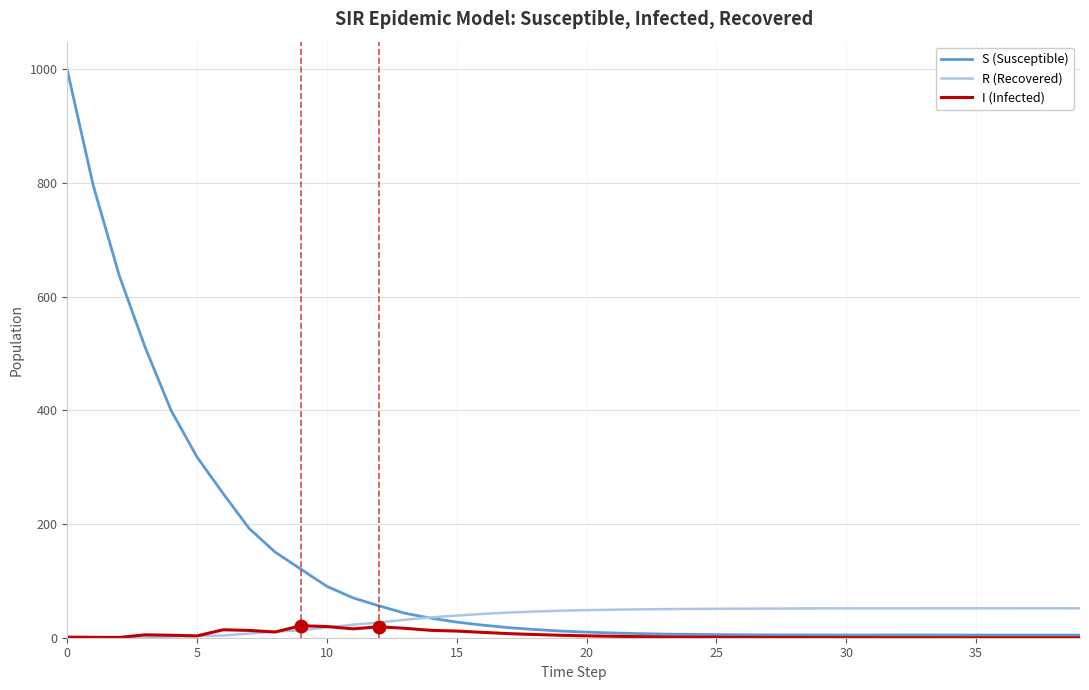

What is the maximum value for R (Recovered)?

51.8